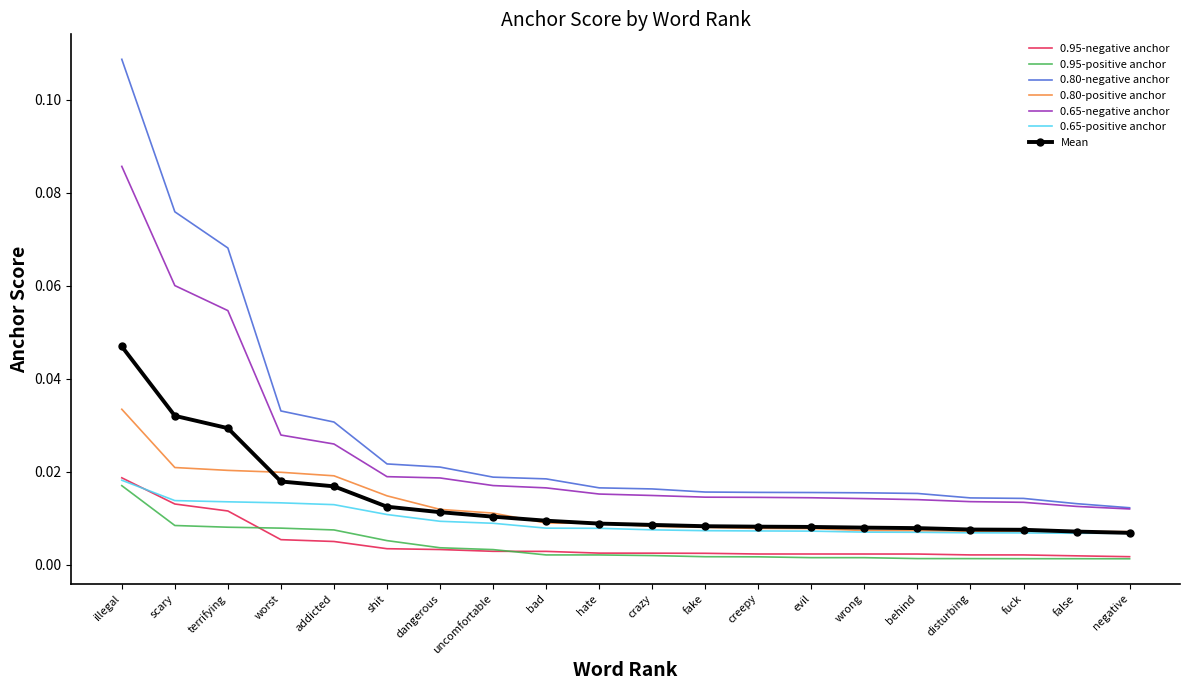

True or false: 0.65-positive anchor and 0.95-positive anchor intersect in this chart.

False